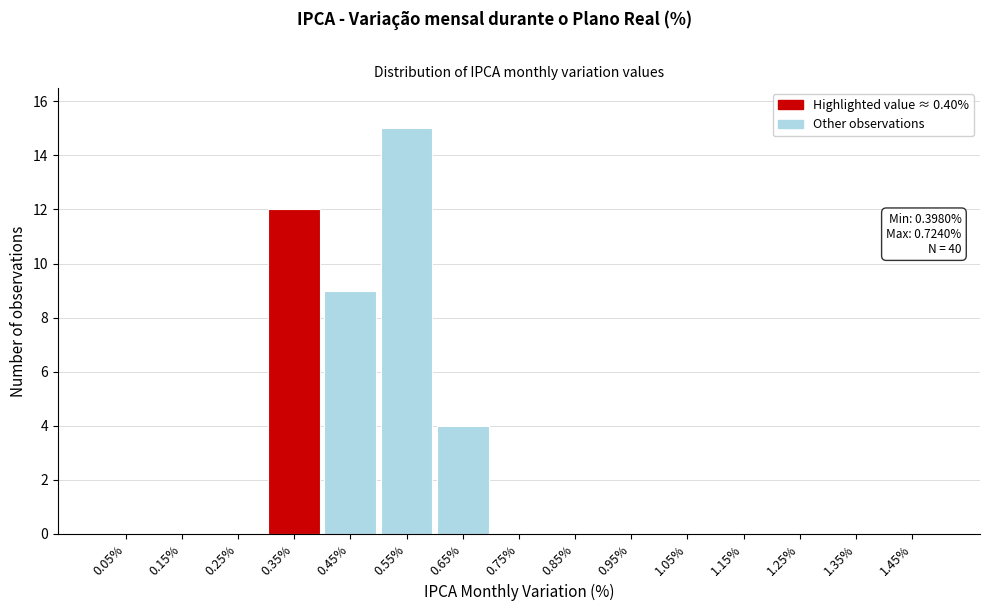

Reading left to right, list all the values displayed in this chart.

0.05%=0	0.15%=0	0.25%=0	0.35%=12	0.45%=9	0.55%=15	0.65%=4	0.75%=0	0.85%=0	0.95%=0	1.05%=0	1.15%=0	1.25%=0	1.35%=0	1.45%=0